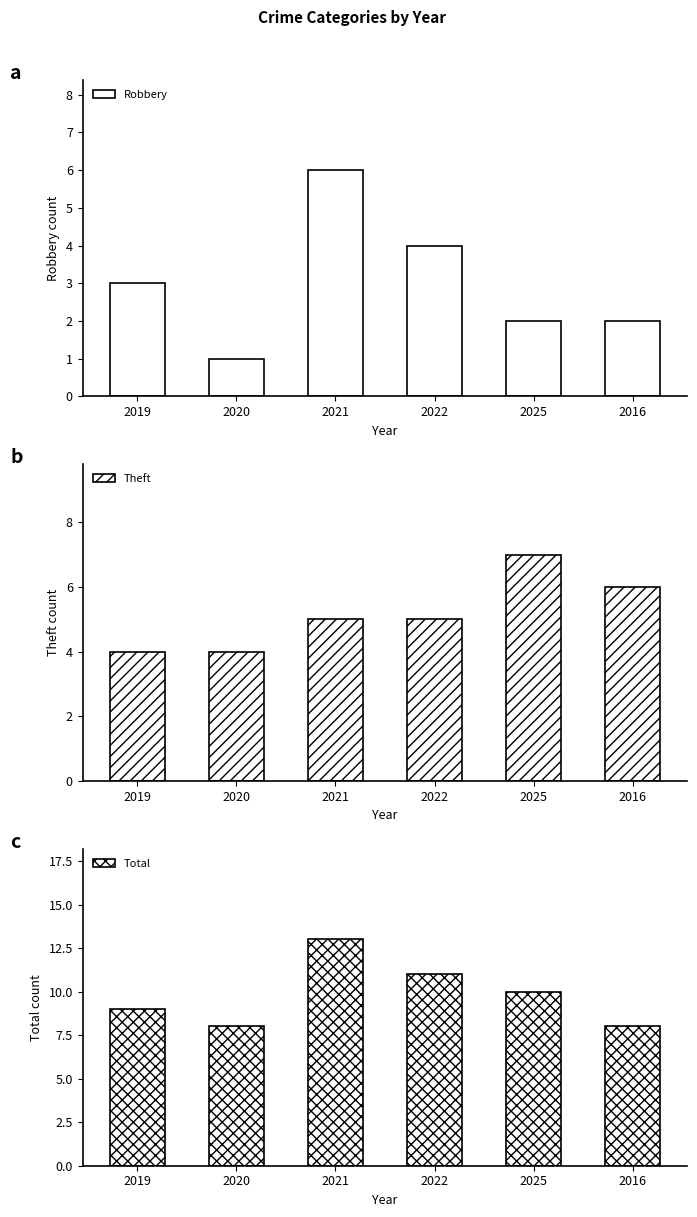

Are the bars horizontal?

No